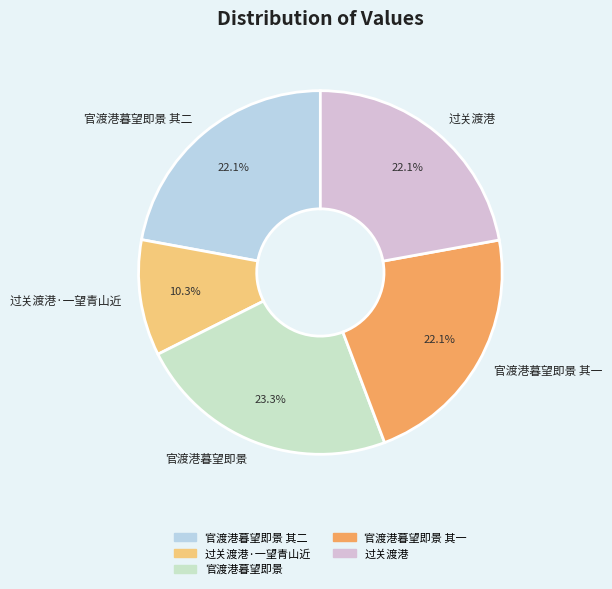

Is there any slice that represents more than half of the pie?

No